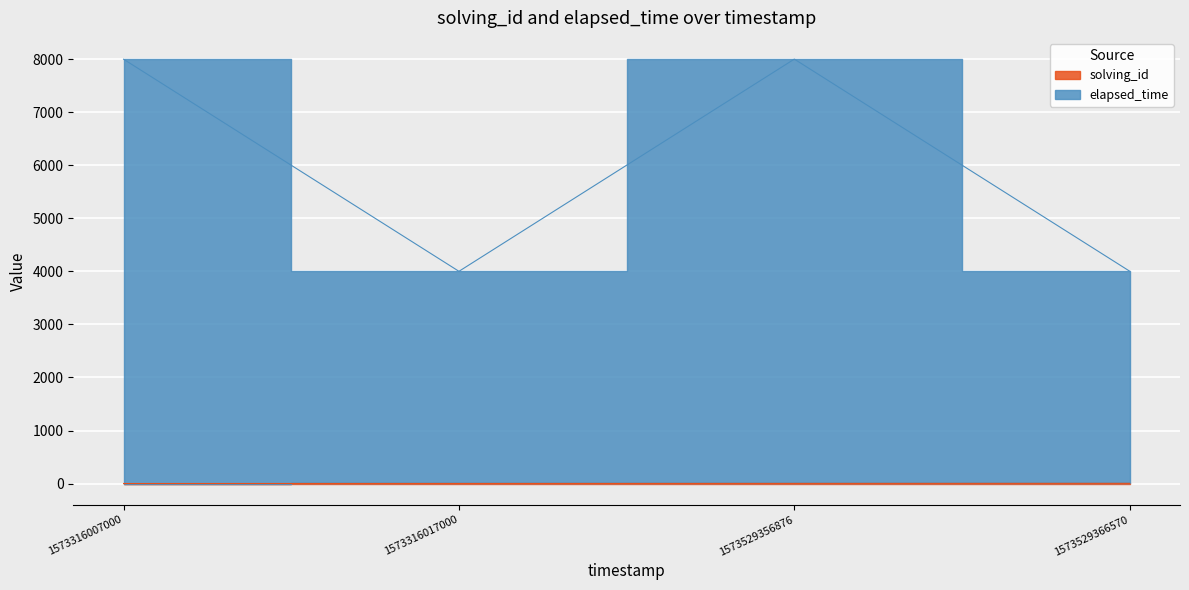

True or false: elapsed_time and solving_id cross at least once.

False